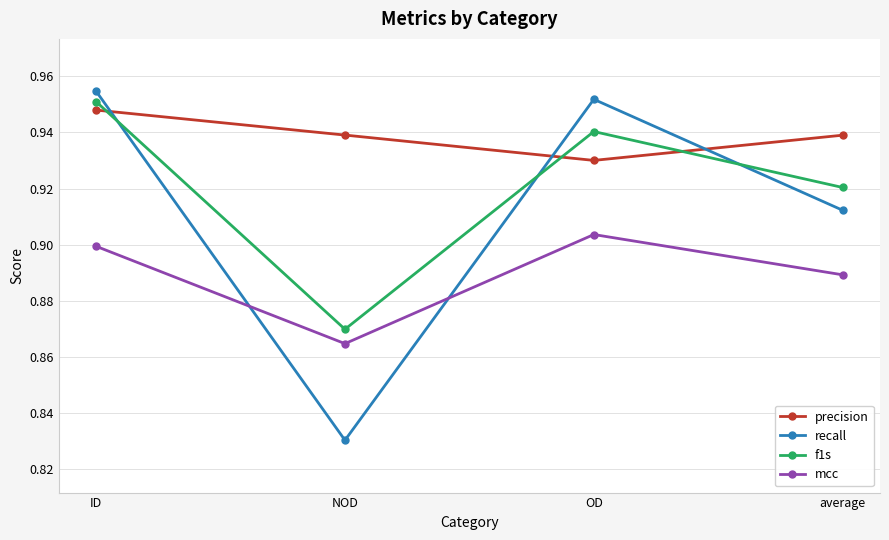

List the series in order of their overall mean, highest first.

precision, f1s, recall, mcc